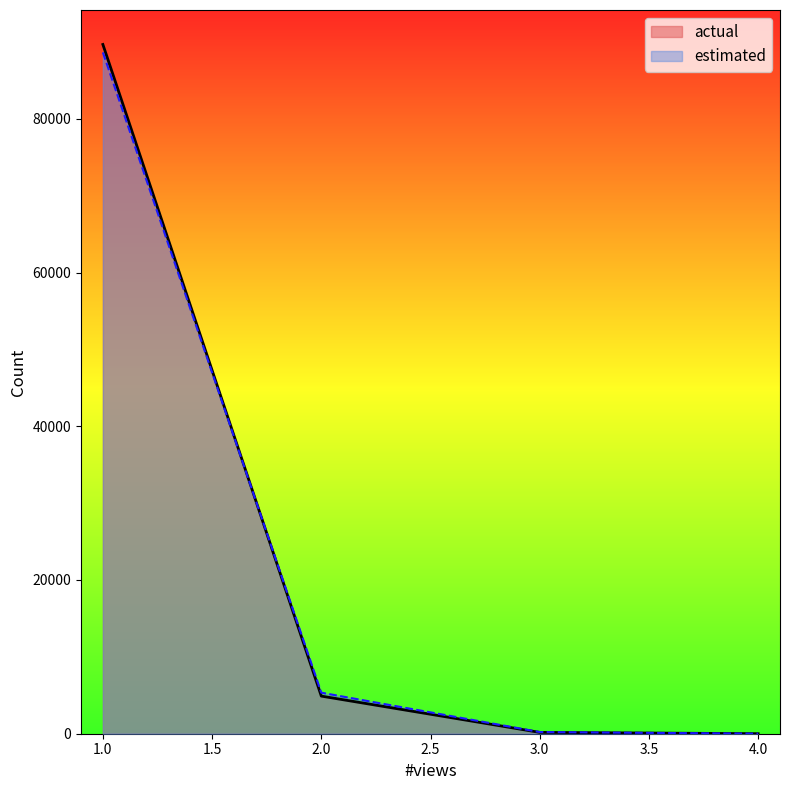

At which category is the sum across all series the highest?

1.0